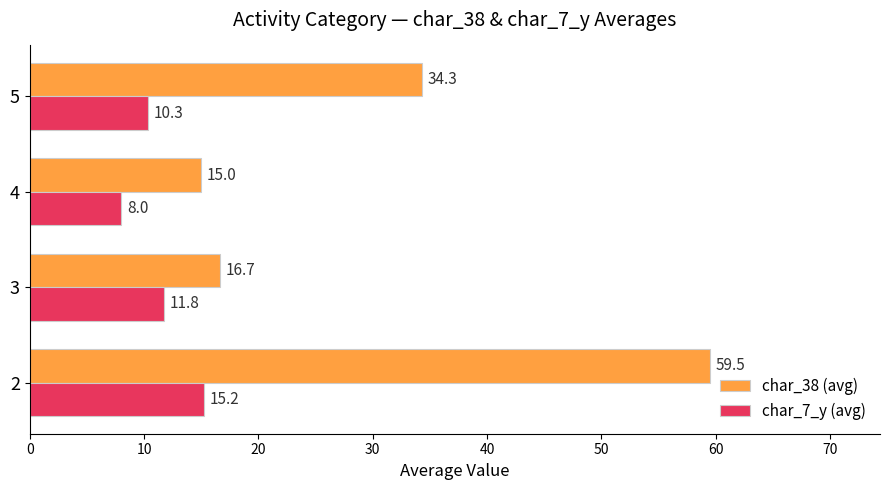

The value of char_38 (avg) at 2 is 59.5. True or false?

True